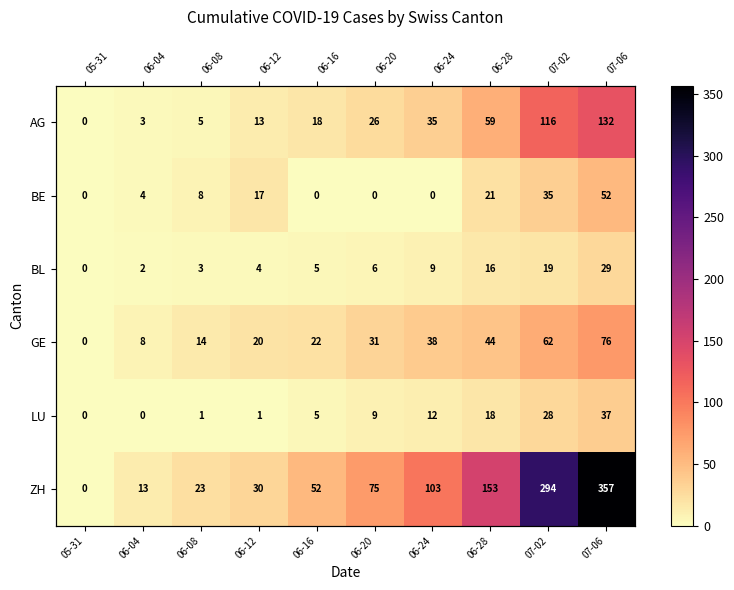

Which series changed the most between 06-04 and 06-08?

ZH